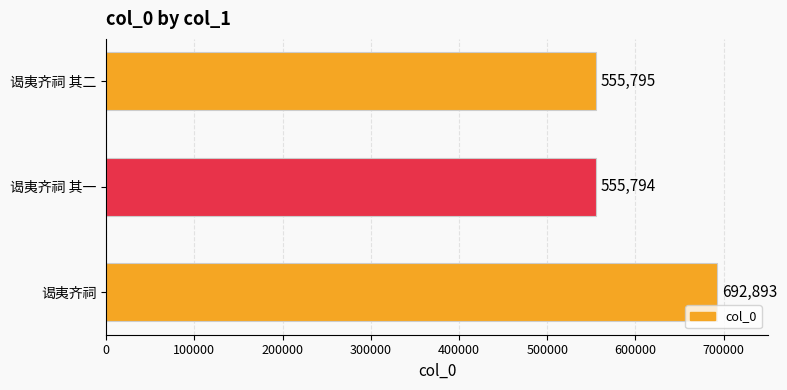

Reading top to bottom, transcribe all the data shown in this chart.

555795	555794	692893